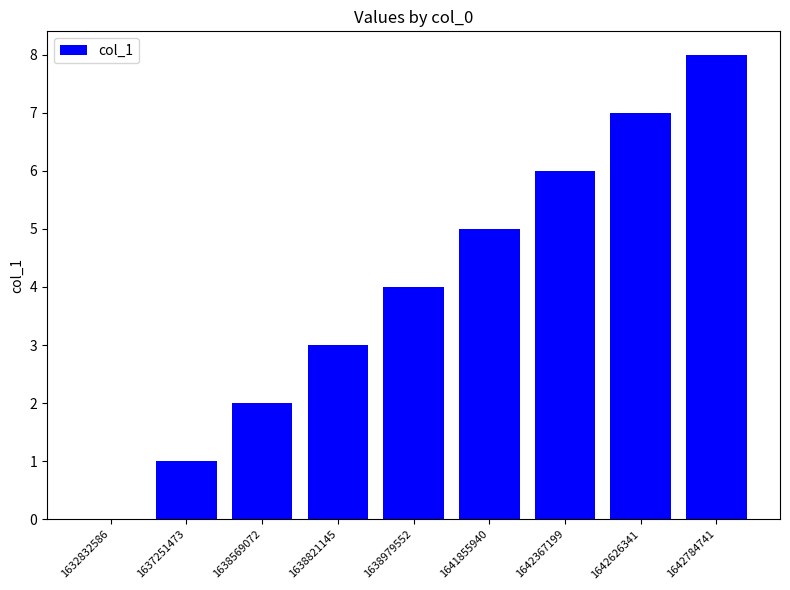

Where is the data nearest to the value 4?

1638979552